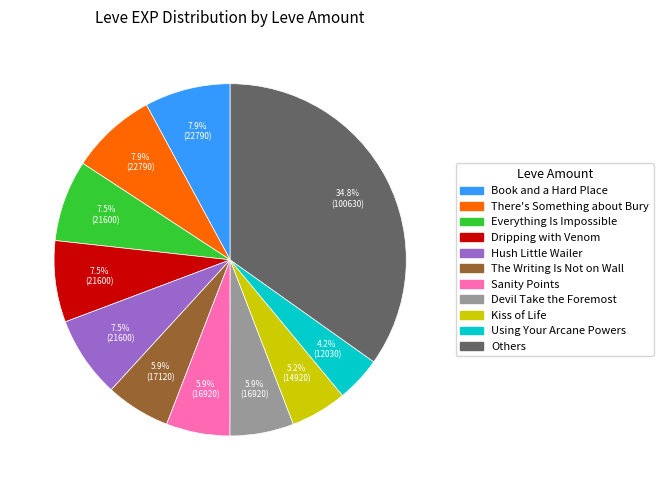

Is there a majority slice in this chart?

No